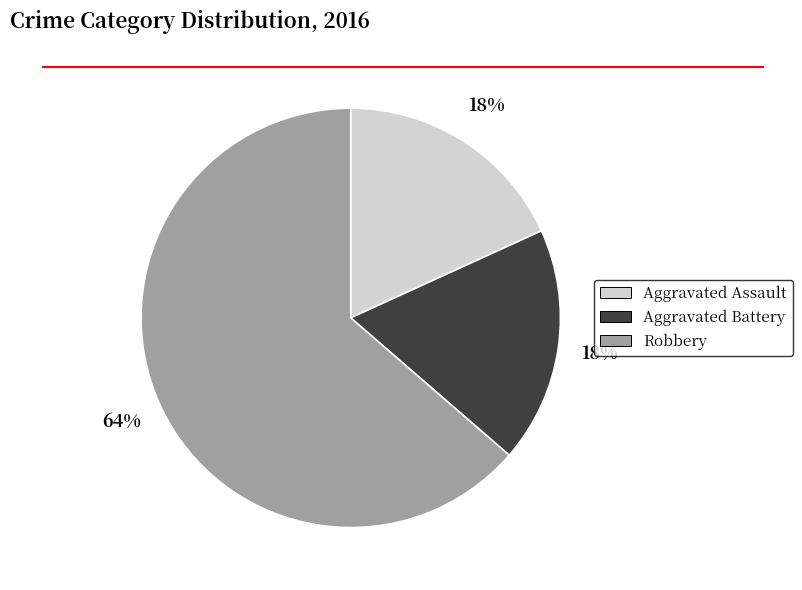

Which has a higher value, Robbery or Aggravated Battery?

Robbery